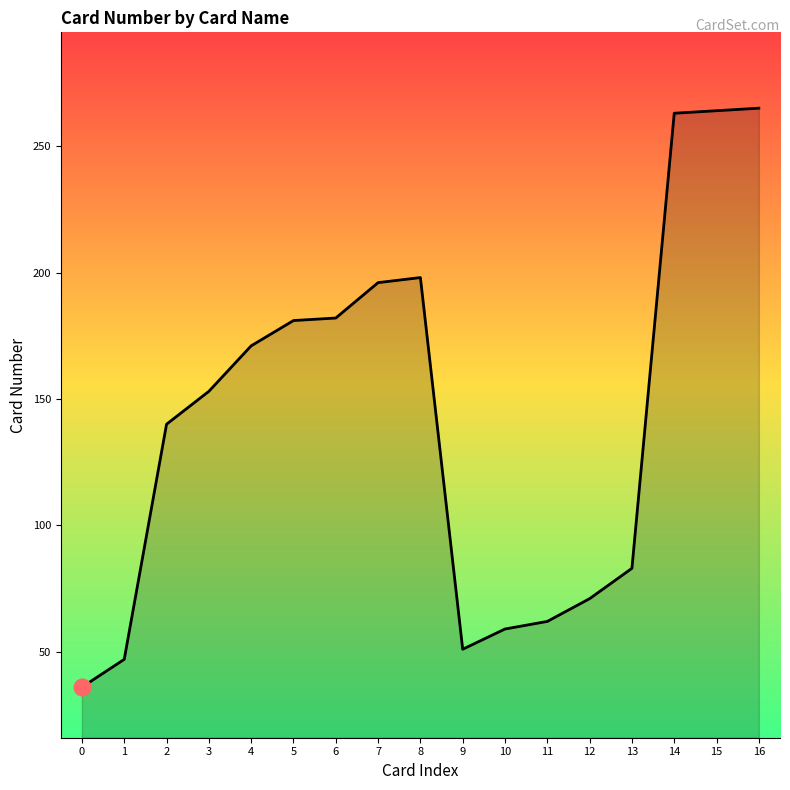

Which has a higher value, 10 or 15?

15